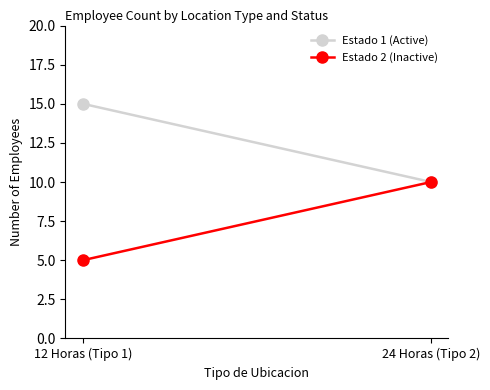

What is the label of the 1st point from the left?

12 Horas (Tipo 1)